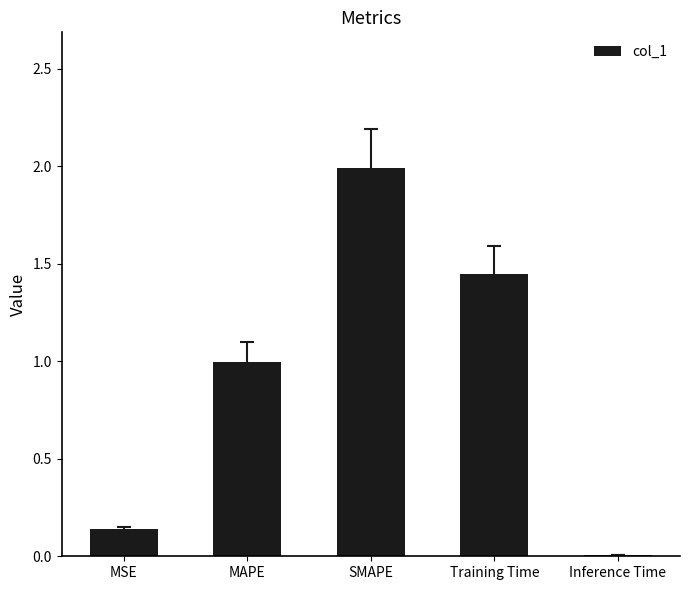

What is the maximum value shown in the chart?

2.0